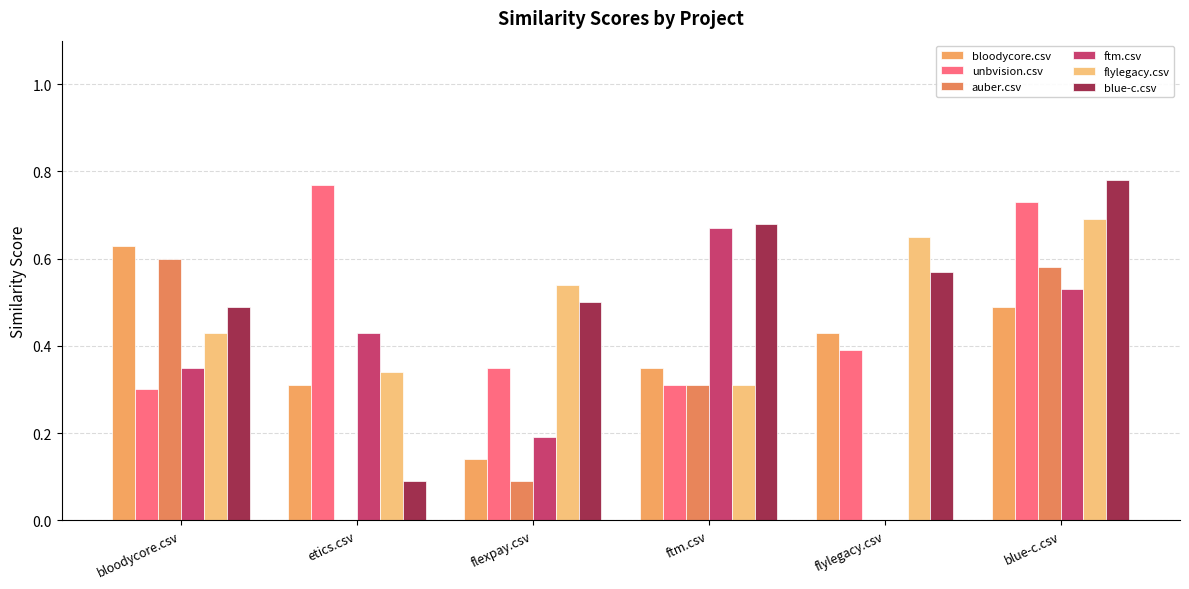

How many groups of bars are there?

6